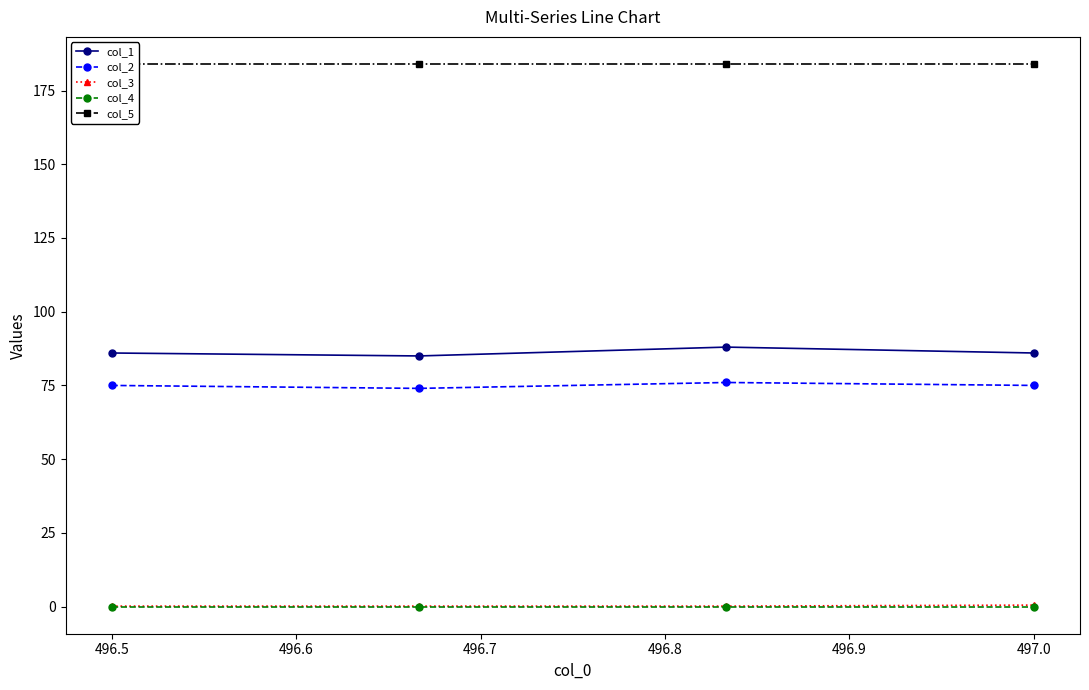

True or false: col_2 and col_1 cross at least once.

False